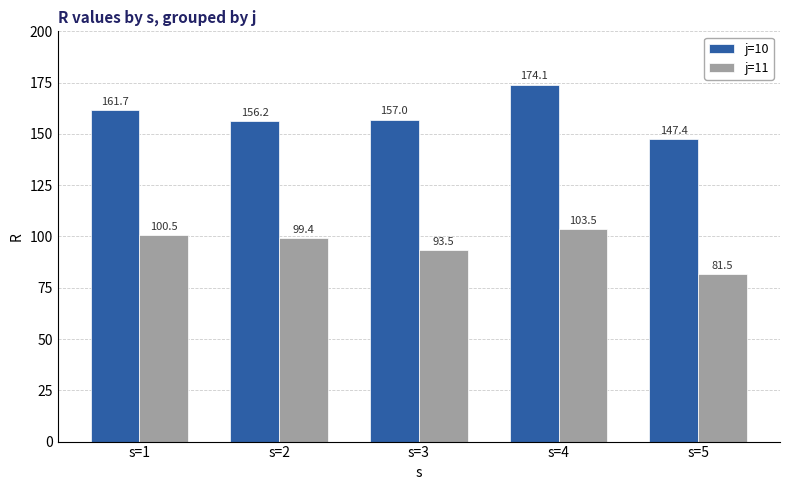

What are all the series names shown in the legend?

j=10, j=11